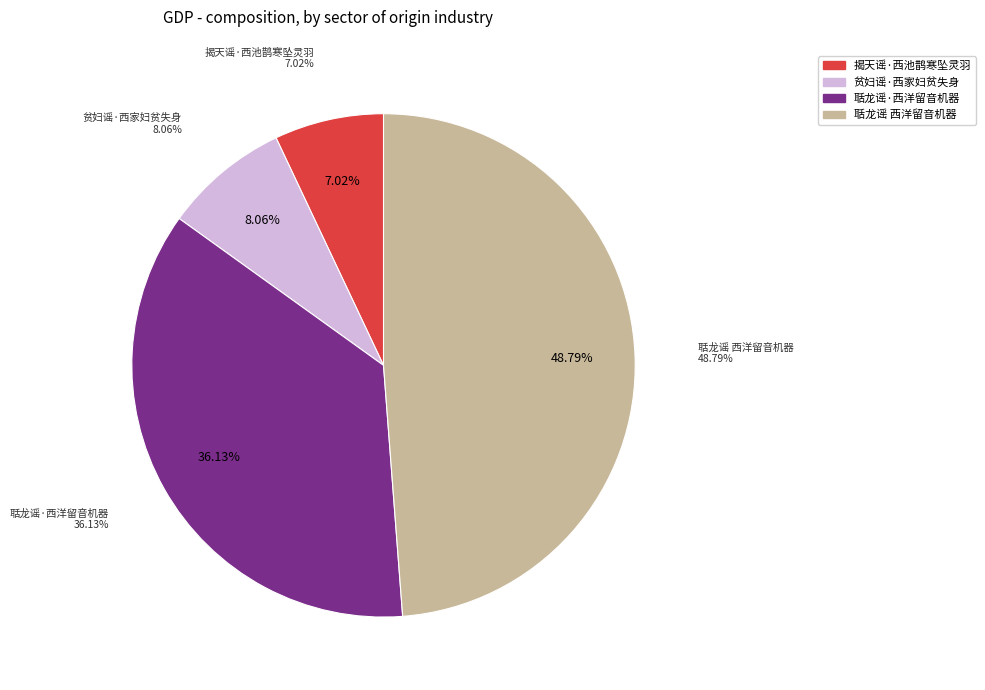

Does any single category account for the majority?

No